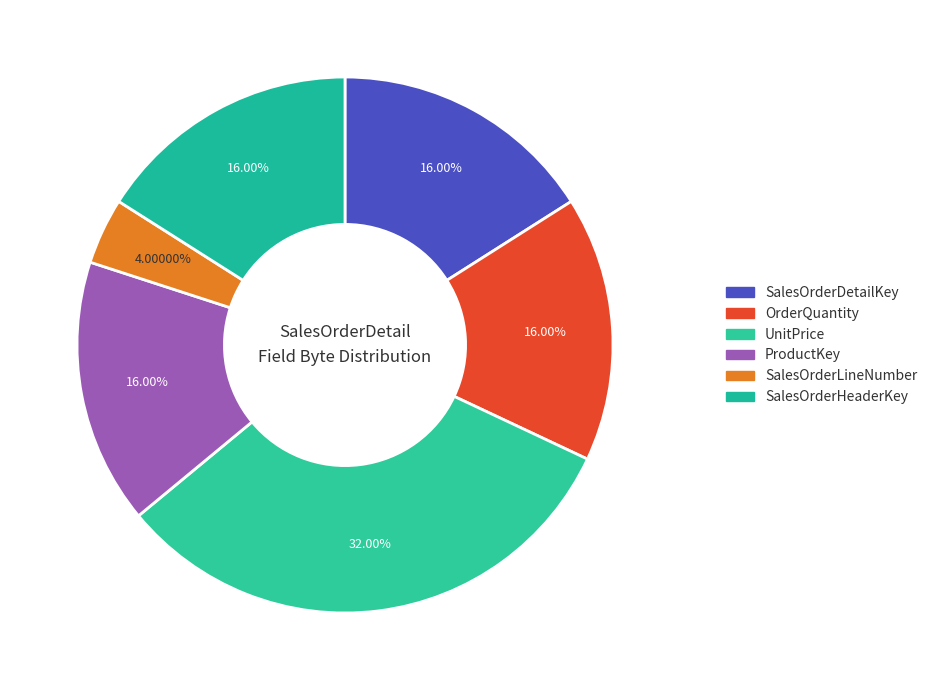

To the nearest percent, what is the difference between the largest and smallest slice percentages?

28%